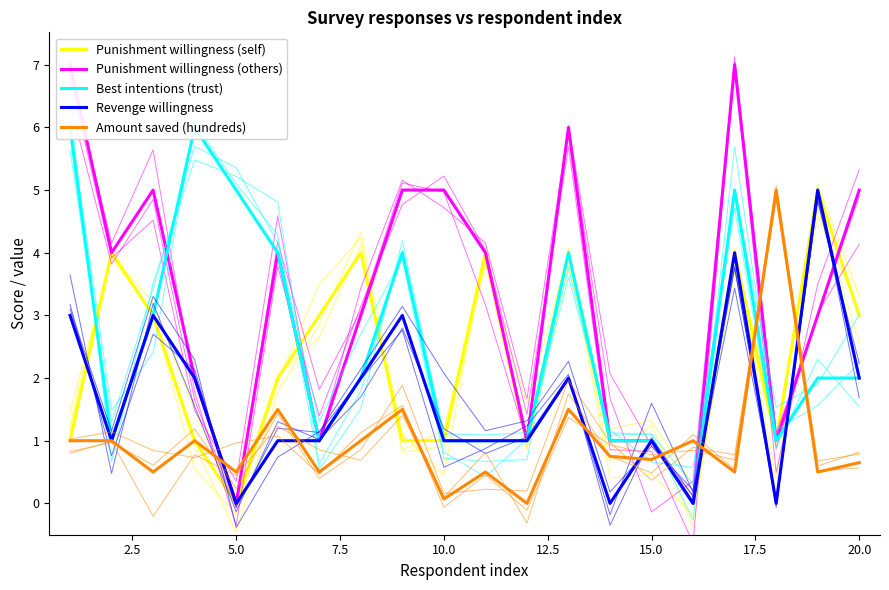

True or false: Amount saved (hundreds) has more than 0 points higher than both neighbors.

True